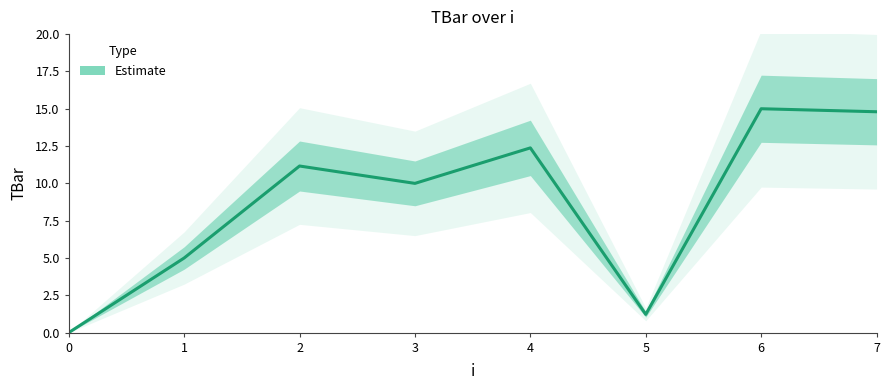

True or false: the data shows 9.7 at 0.

False